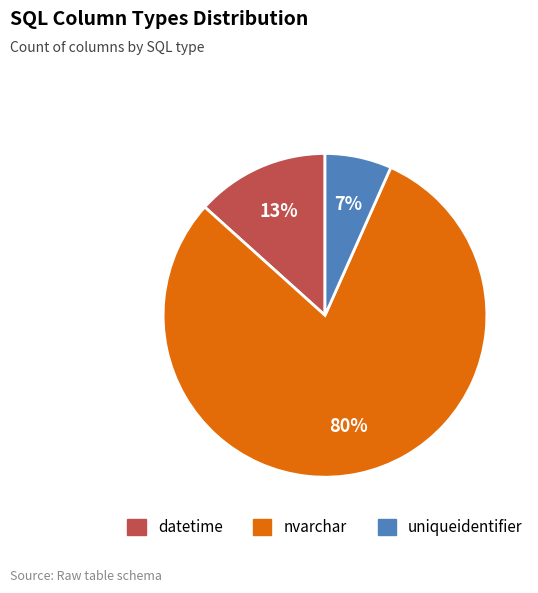

What is the largest slice in the pie chart?

nvarchar